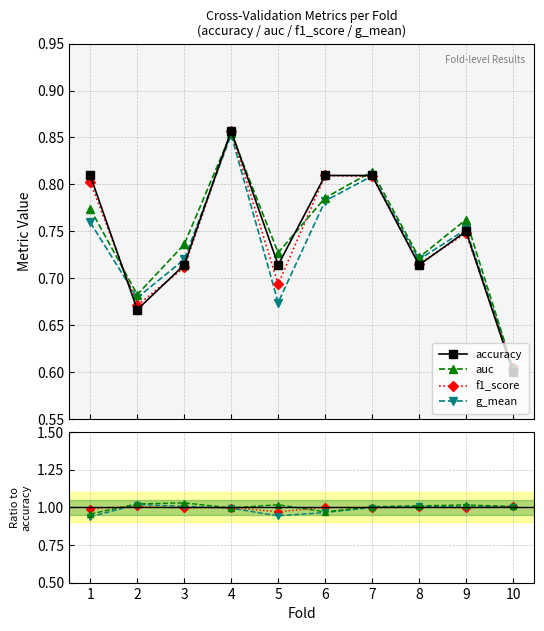

Between 5 and 10, which series saw the biggest shift?

accuracy